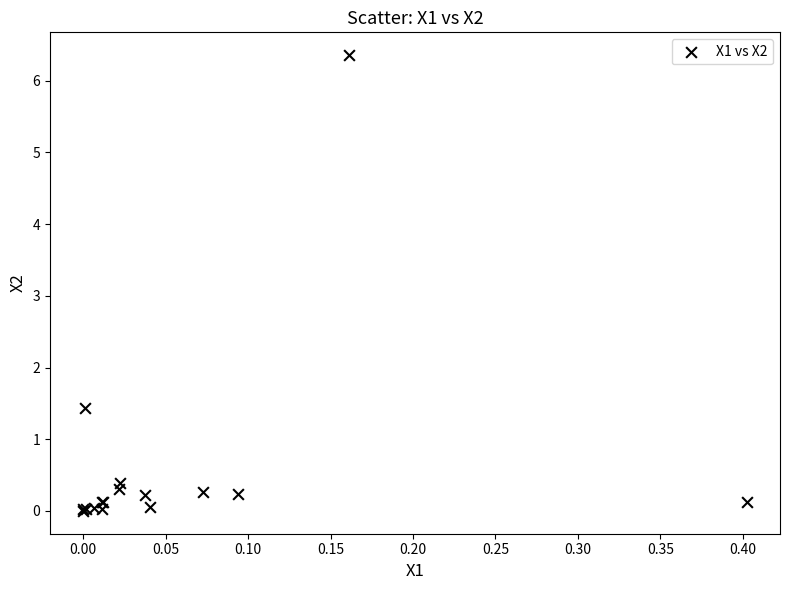

What Y value in the scatter plot is closest to 3?

1.4